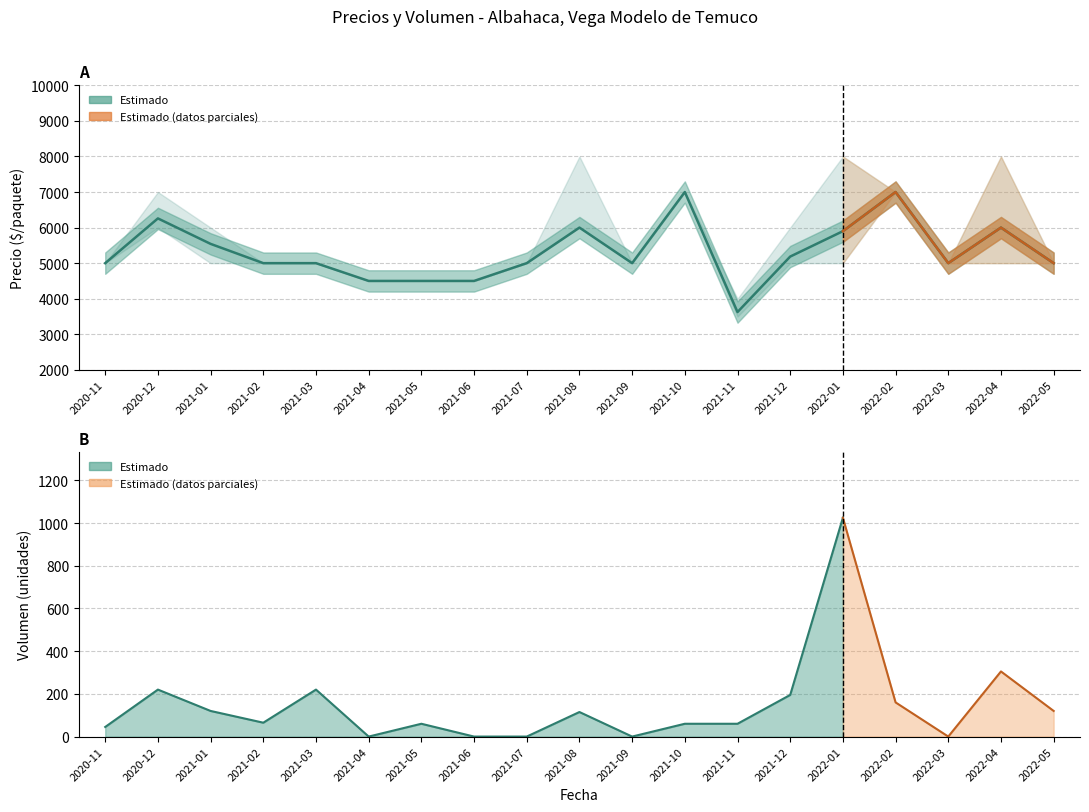

True or false: Precio minimo and Precio maximo intersect in this chart.

False